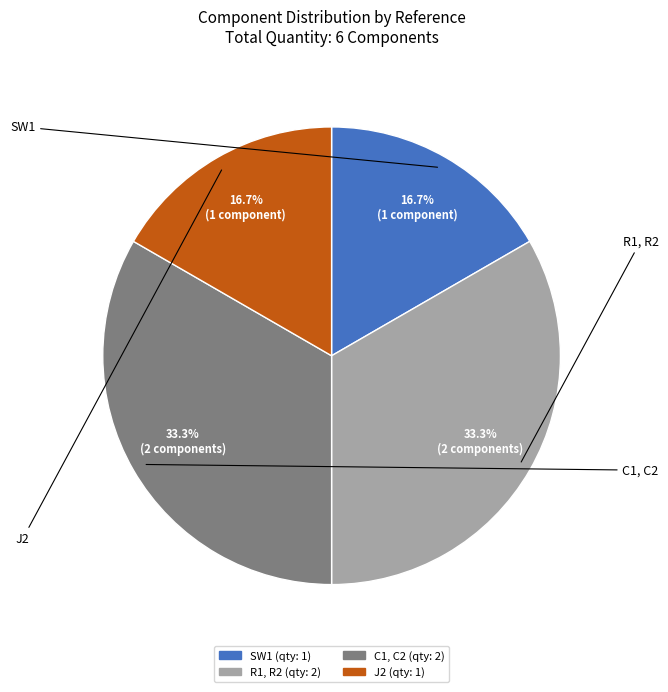

The C1, C2 slice represents 33% of the pie. True or false?

True